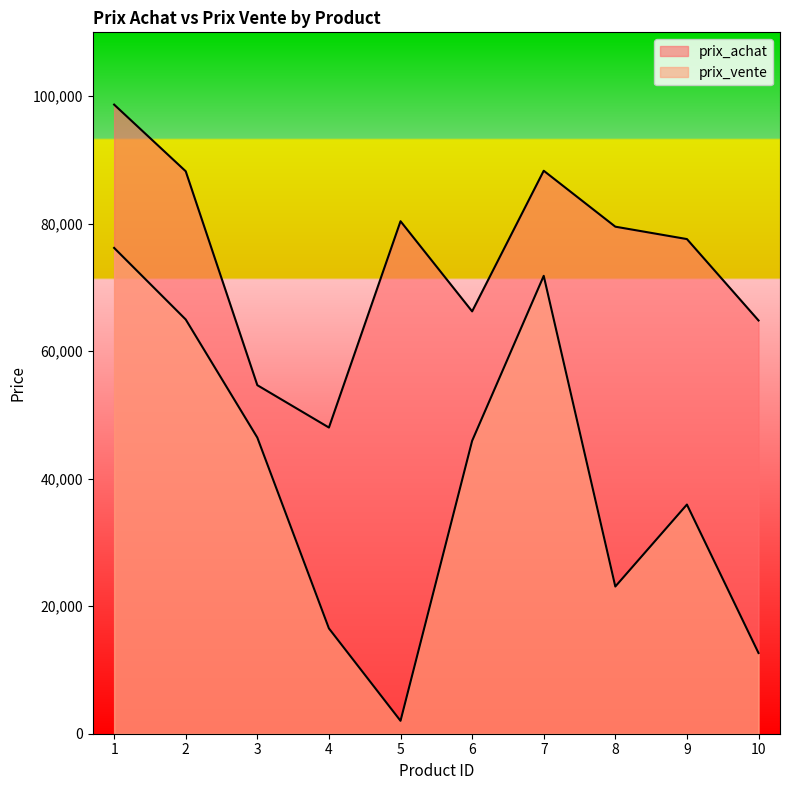

True or false: prix_achat and prix_vente cross at least once.

False